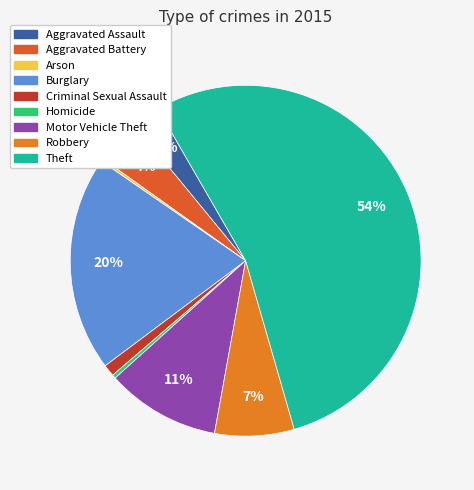

Which slice represents more than half of the pie?

Theft